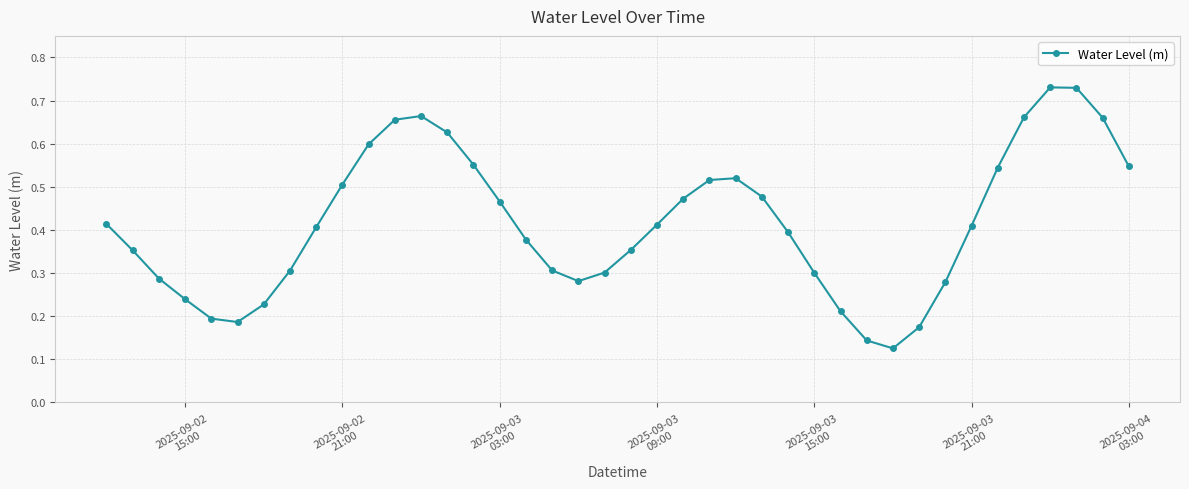

What is the sum of all values?

16.6